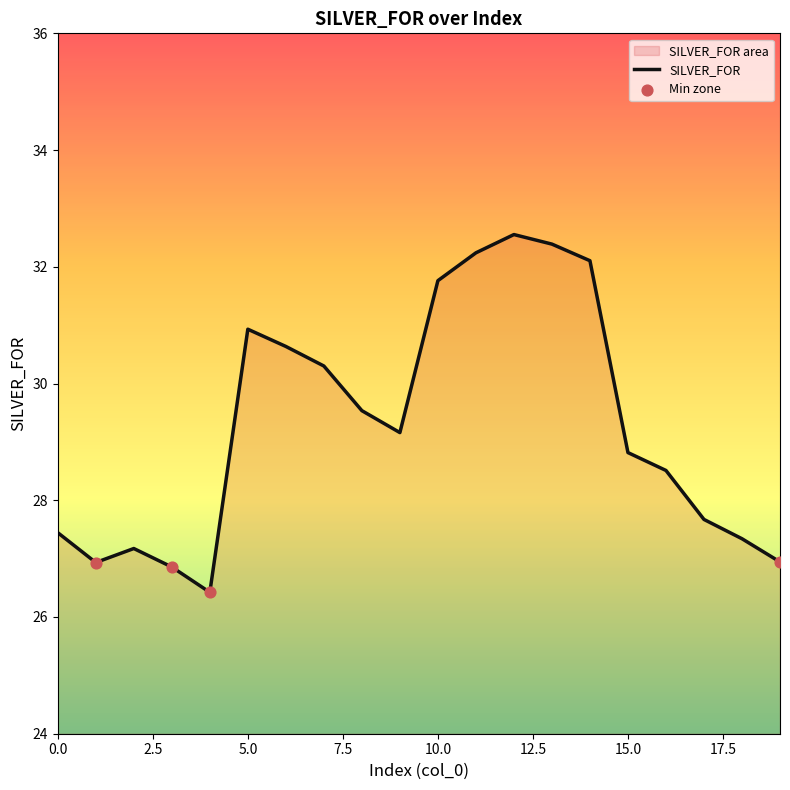

What is the change in value from 3 to 13?

+5.5